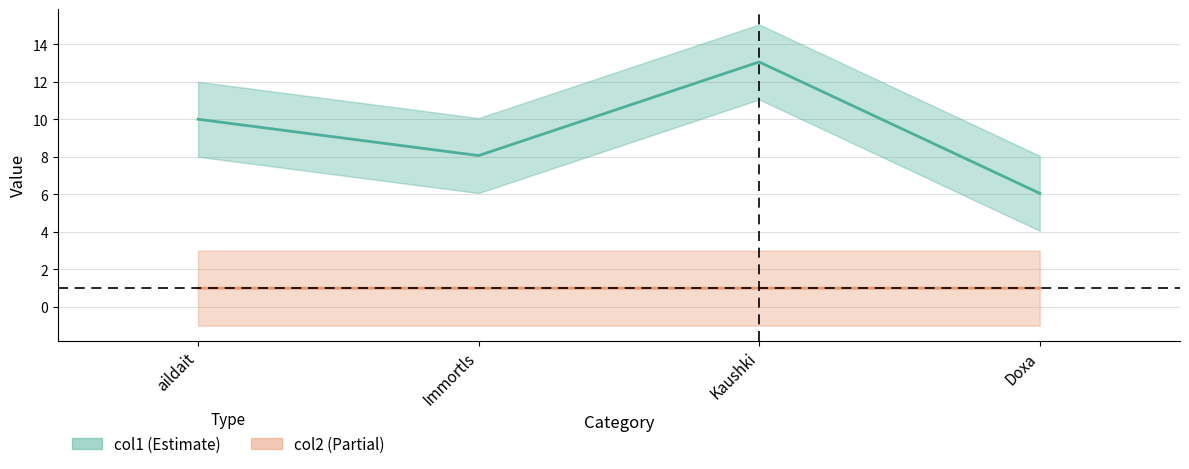

Does the chart display data point markers on the line(s)?

No